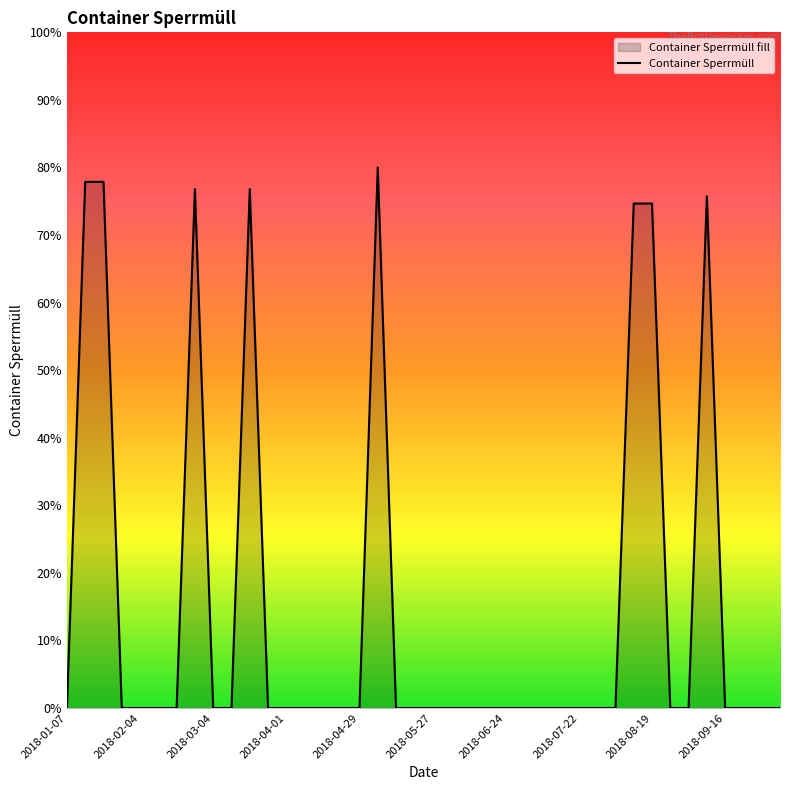

What is the sum of all values?

614.4